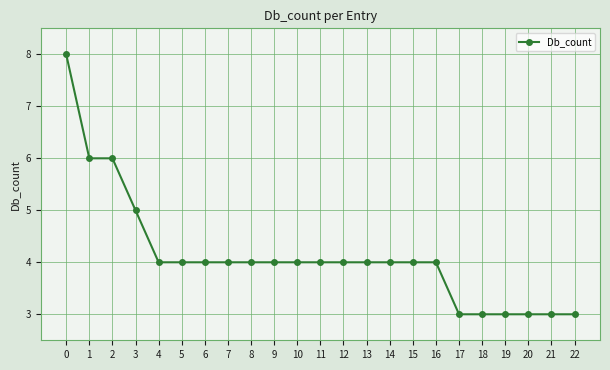

The value at 4 is 4. True or false?

True